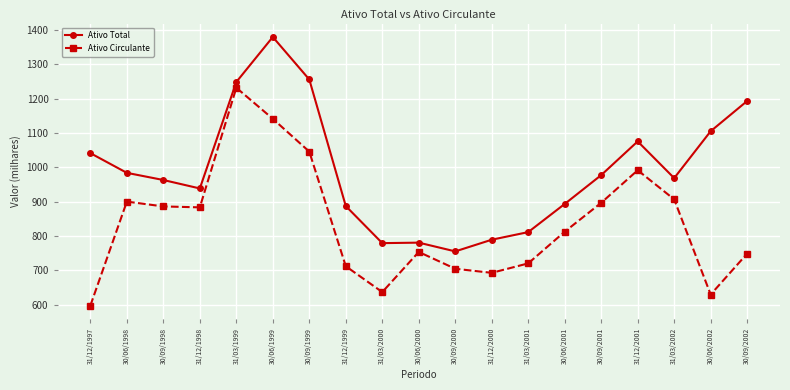

True or false: Ativo Total and Ativo Circulante intersect in this chart.

False